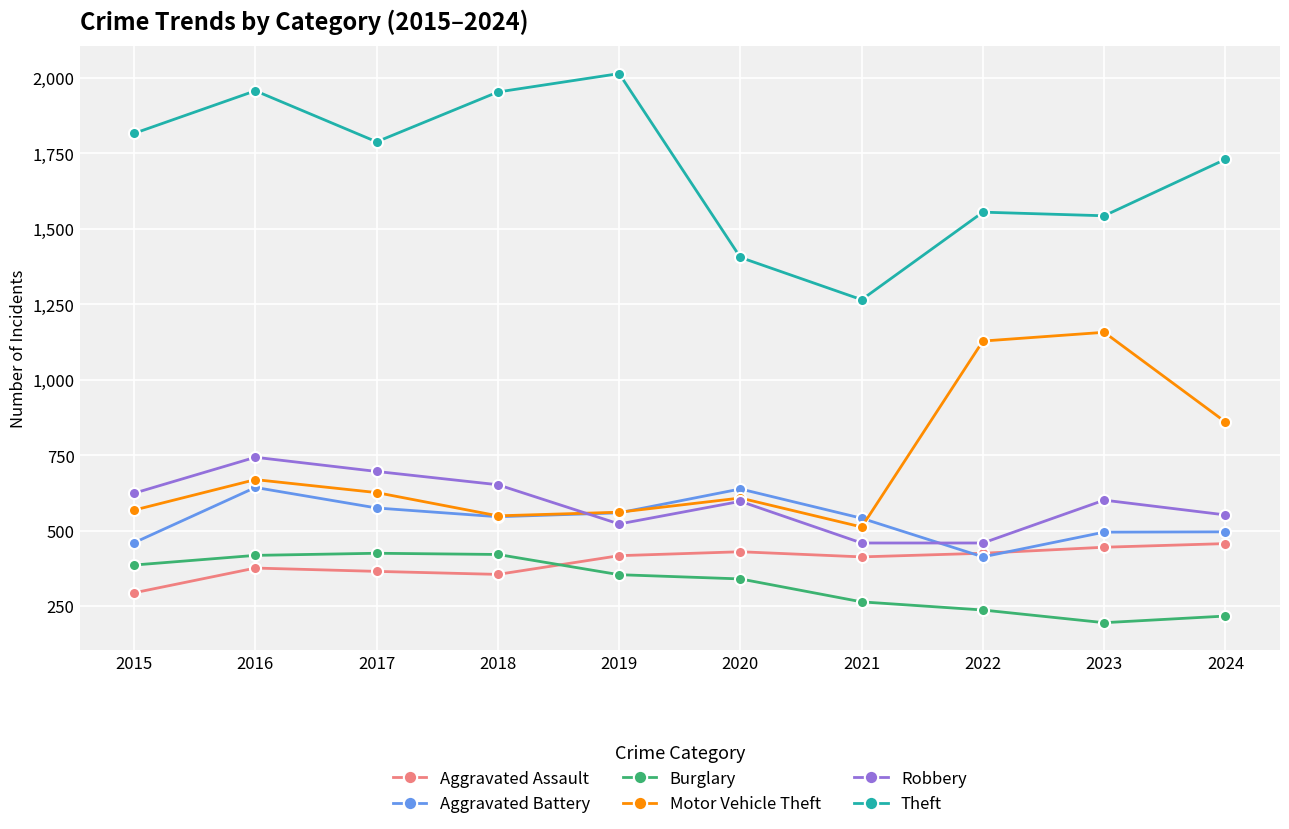

Does the chart have visible grid lines?

Yes